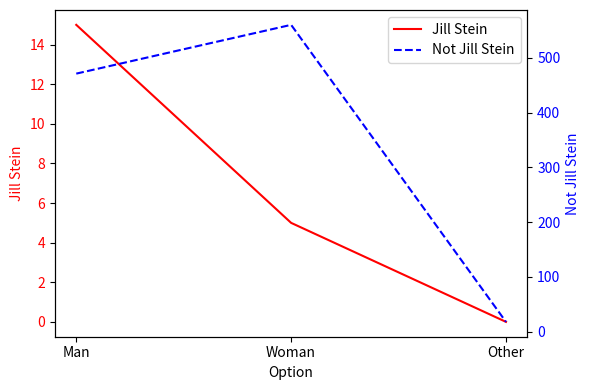

Is it true that Jill Stein equals 0 at Other?

True